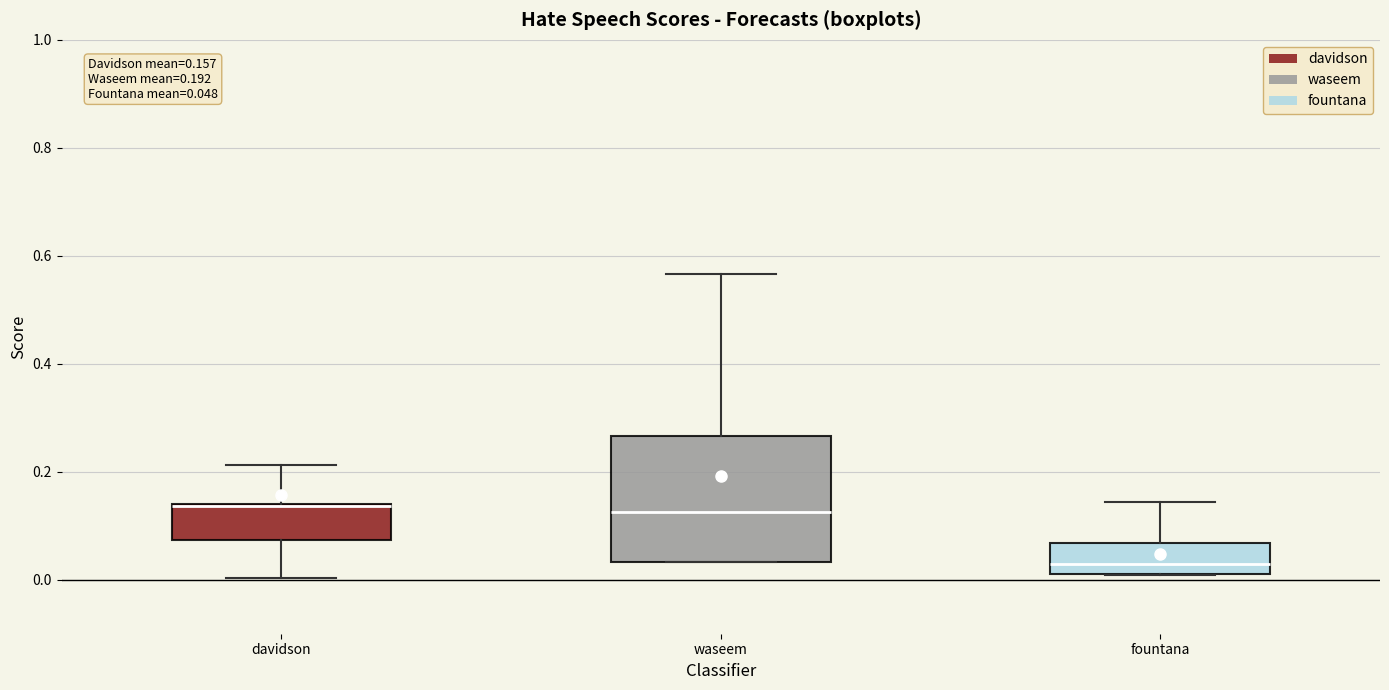

Which box is the tallest, from its lower edge to its upper edge?

waseem